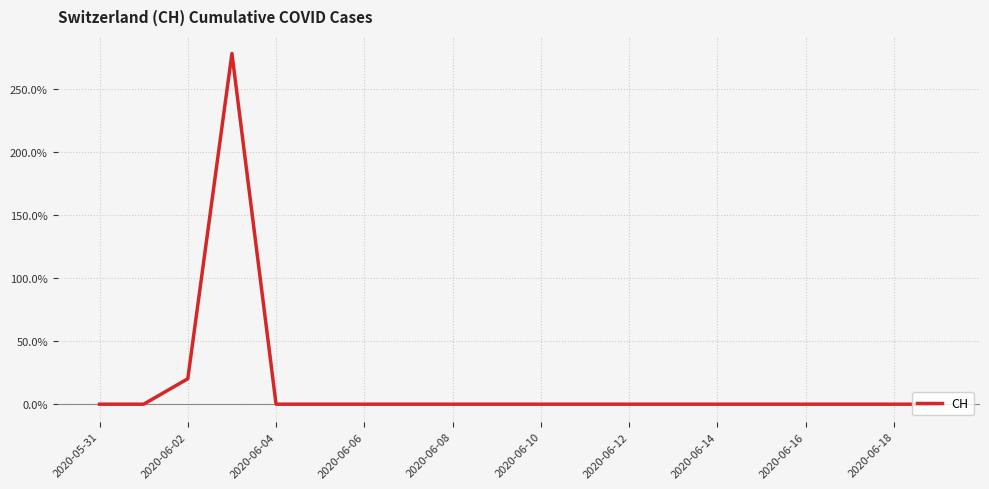

Reading left to right, what are all the values shown in this chart?

0.0	0.0	20.1	277.8	0.0	0.0	0.0	0.0	0.0	0.0	0.0	0.0	0.0	0.0	0.0	0.0	0.0	0.0	0.0	0.0